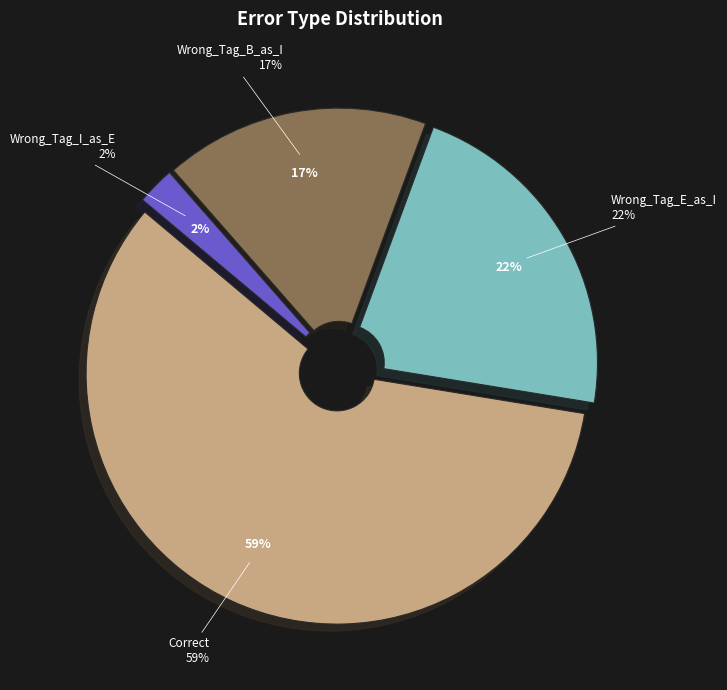

What is the ratio of the value at Correct to the value at Wrong_Tag_I_as_E?

24.0